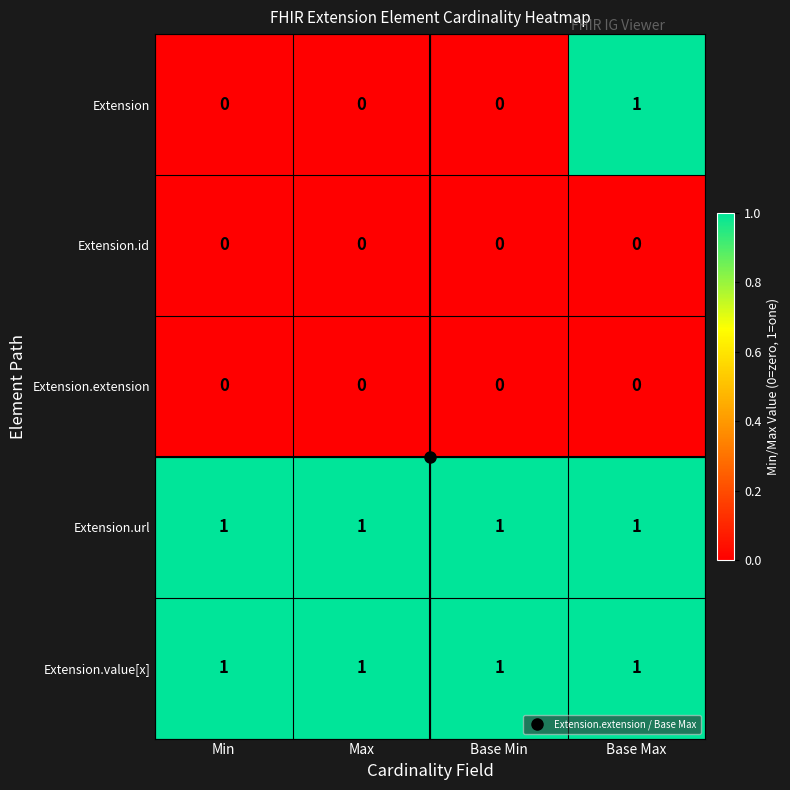

The Extension.url series shows 2 at Base Max. True or false?

False